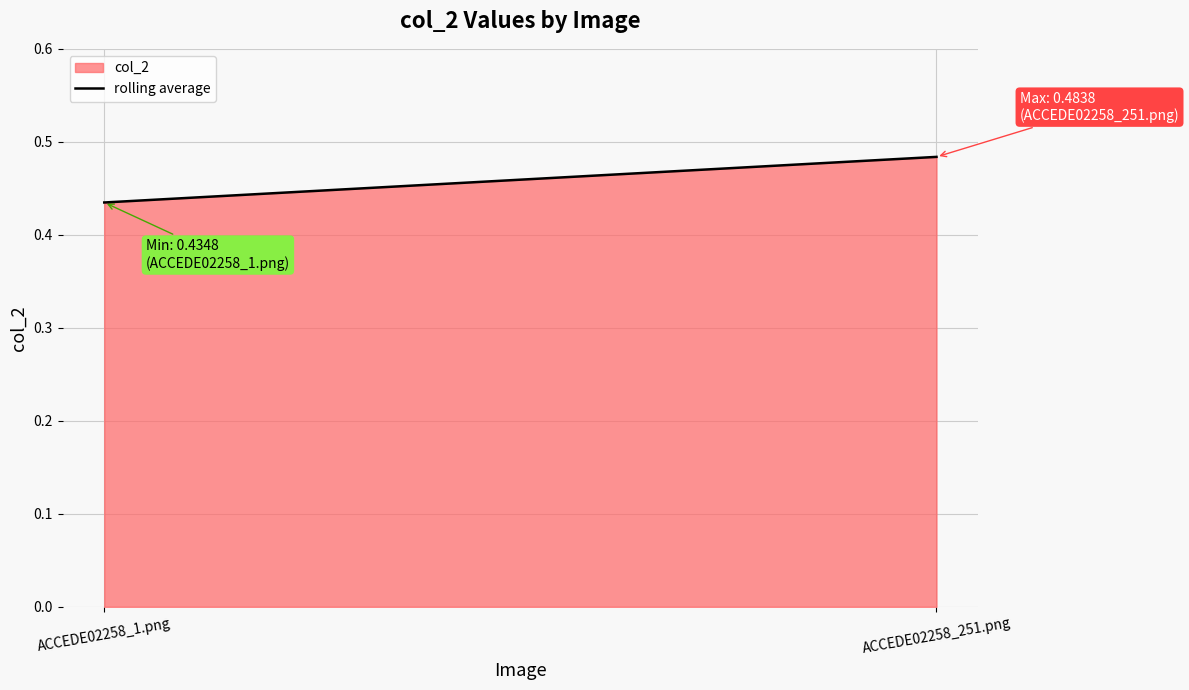

Reading right to left, transcribe all the data shown in this chart.

0.5	0.4